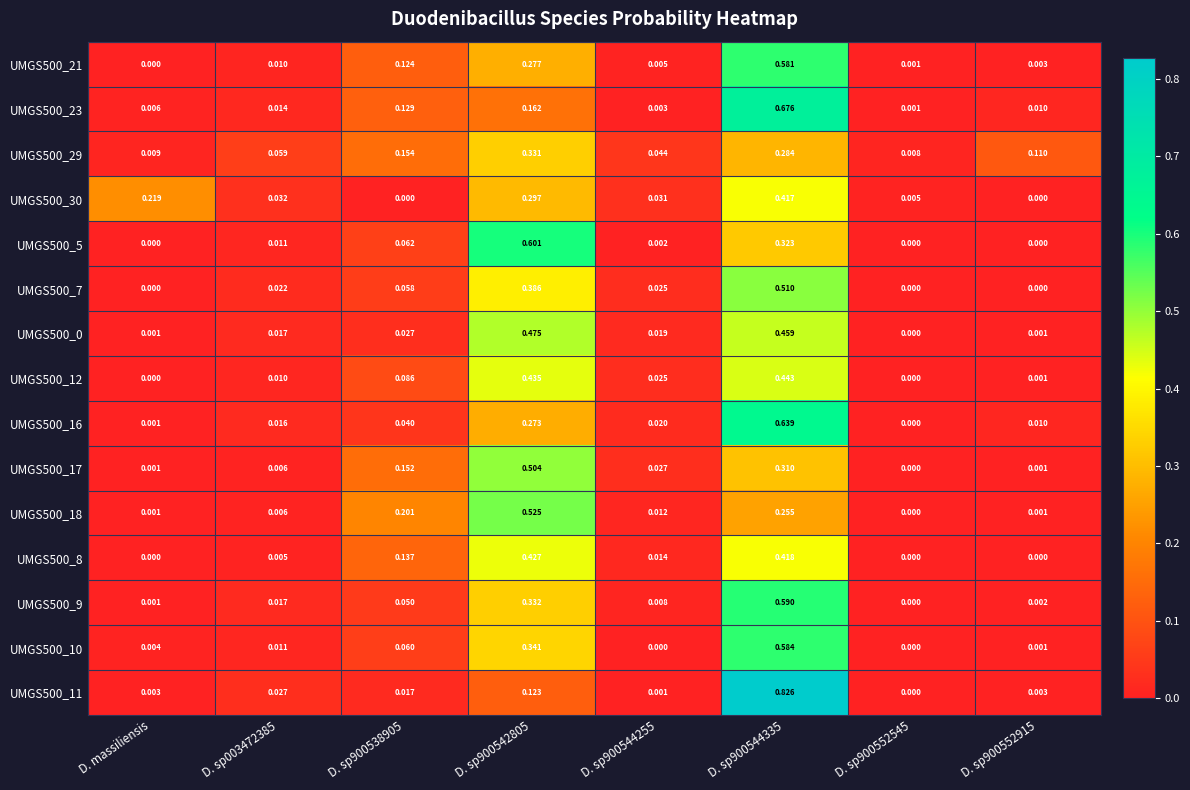

Is the value of UMGS500_12 at D. sp003472385 greater than the value of UMGS500_9 at D. sp900552915?

Yes